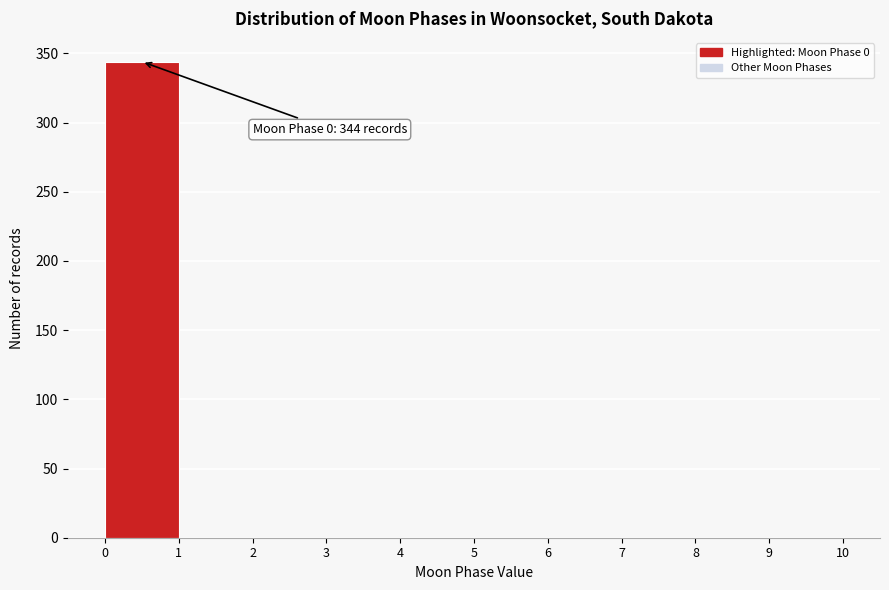

Which range on the x-axis has the tallest bar?

0 to 1